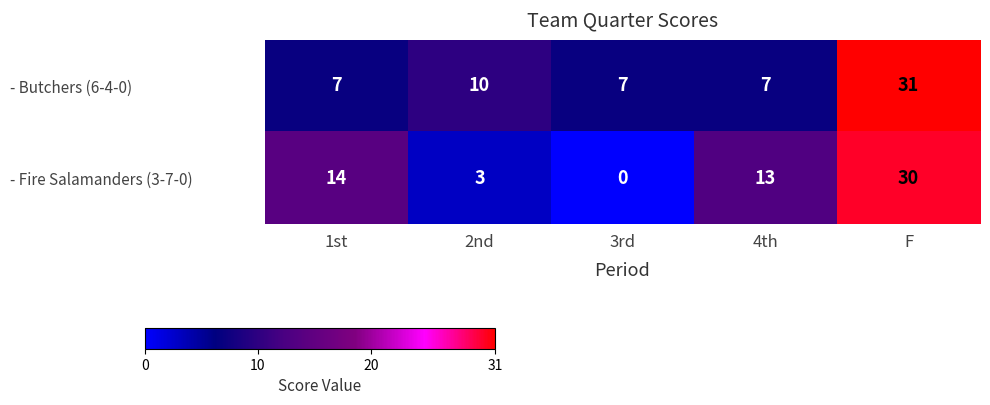

True or false: - Butchers (6-4-0) has a value of 17 at 2nd.

False